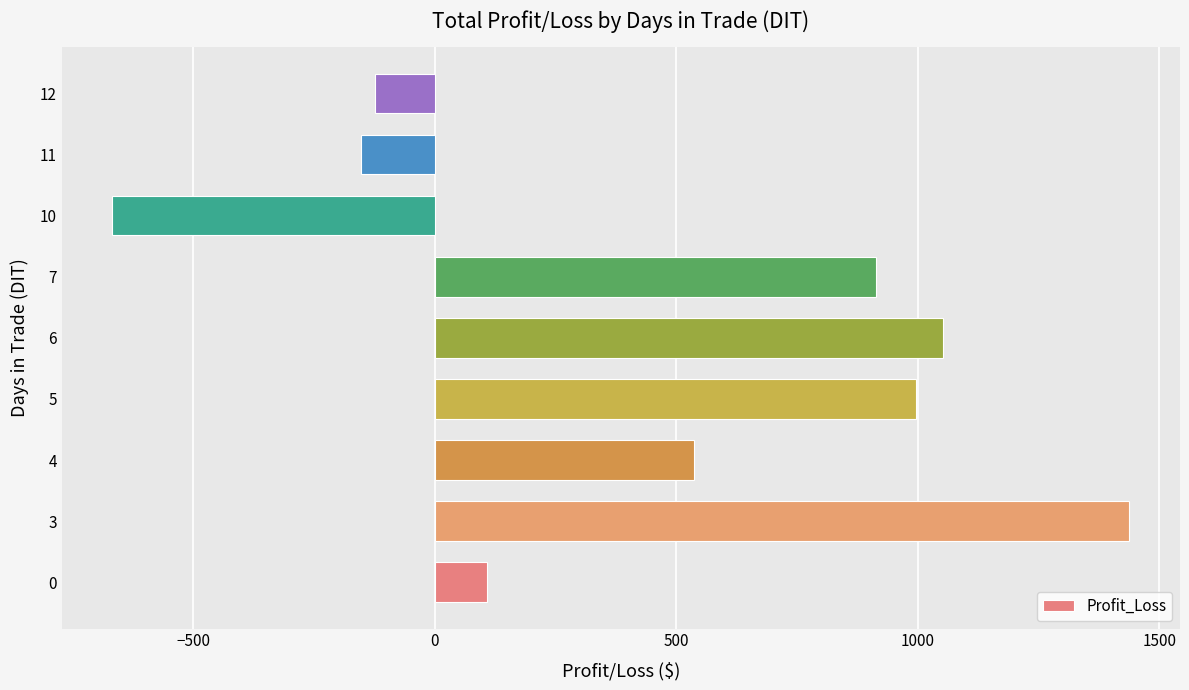

What is the average value?

455.7